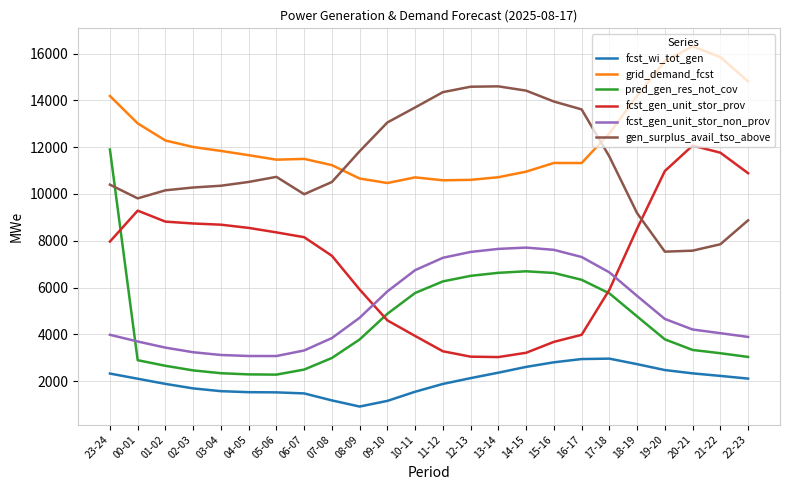

Which series has the widest spread of values?

pred_gen_res_not_cov